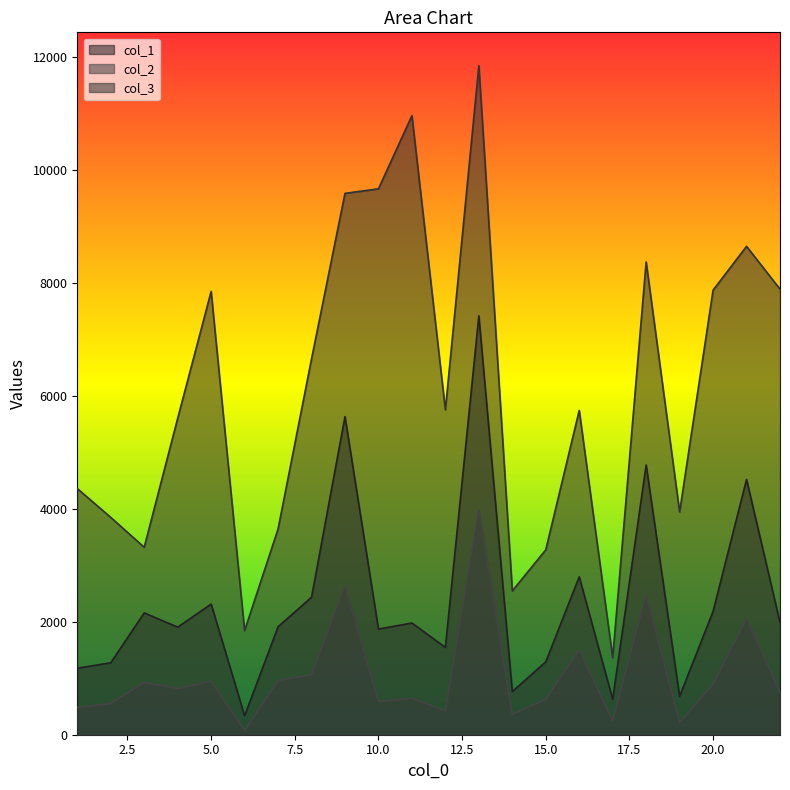

True or false: col_1 and col_3 cross at least once.

False